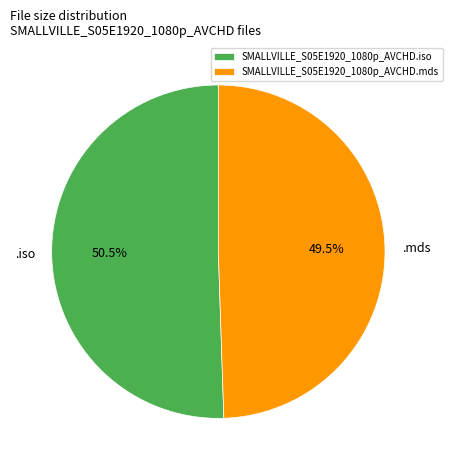

Which slice is the largest?

SMALLVILLE_S05E1920_1080p_AVCHD.iso